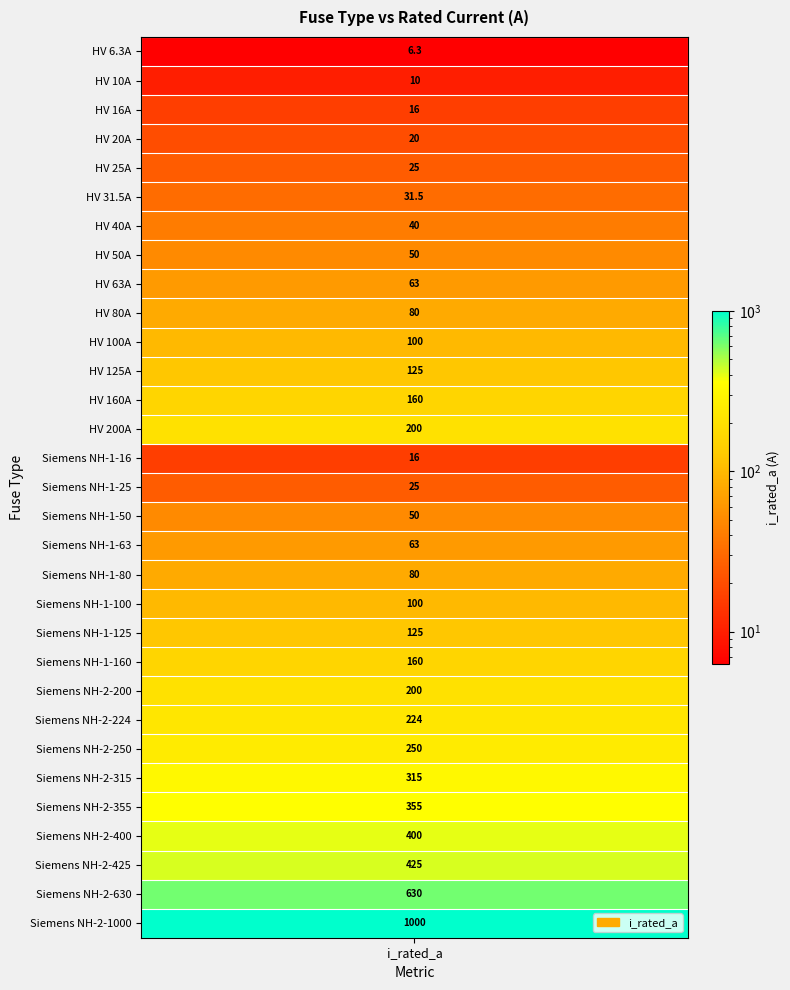

Reading left to right, what are all the values shown in this chart?

i_rated_a=6.3	1=10.0	2=16.0	3=20.0	4=25.0	5=31.5	6=40.0	7=50.0	8=63.0	9=80.0	10=100.0	11=125.0	12=160.0	13=200.0	14=16.0	15=25.0	16=50.0	17=63.0	18=80.0	19=100.0	20=125.0	21=160.0	22=200.0	23=224.0	24=250.0	25=315.0	26=355.0	27=400.0	28=425.0	29=630.0	30=1000.0